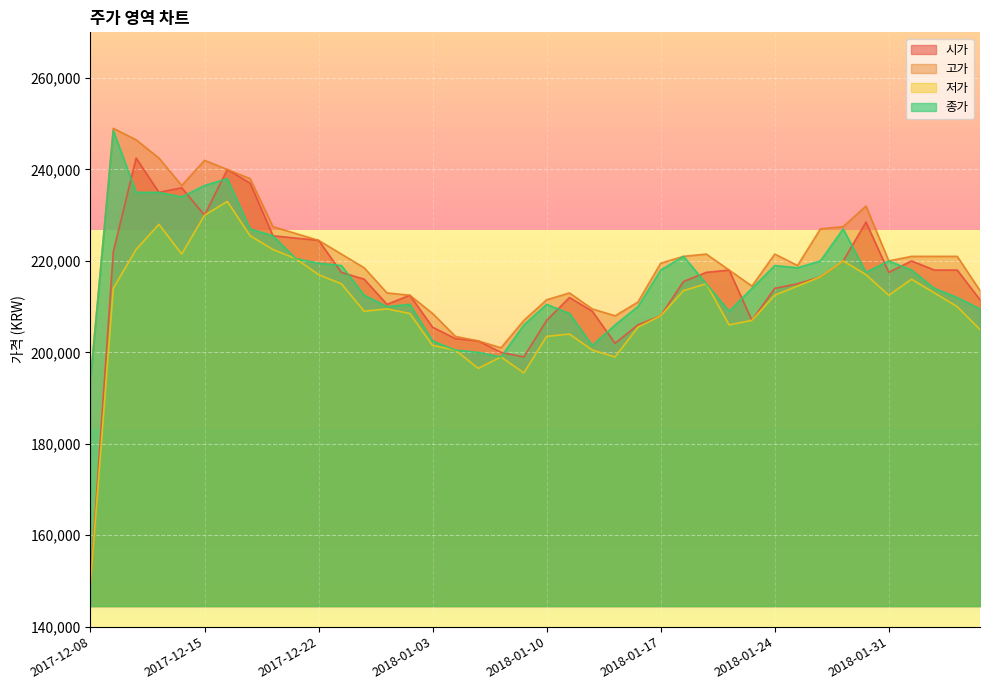

True or false: 고가 and 종가 intersect in this chart.

False